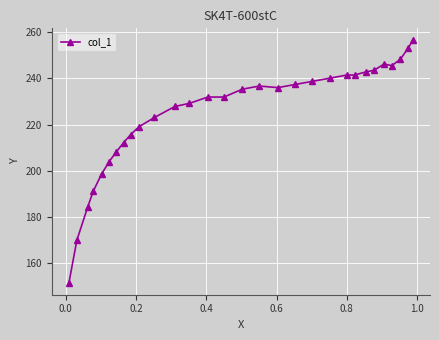

What is the difference between the maximum and minimum values?

104.8